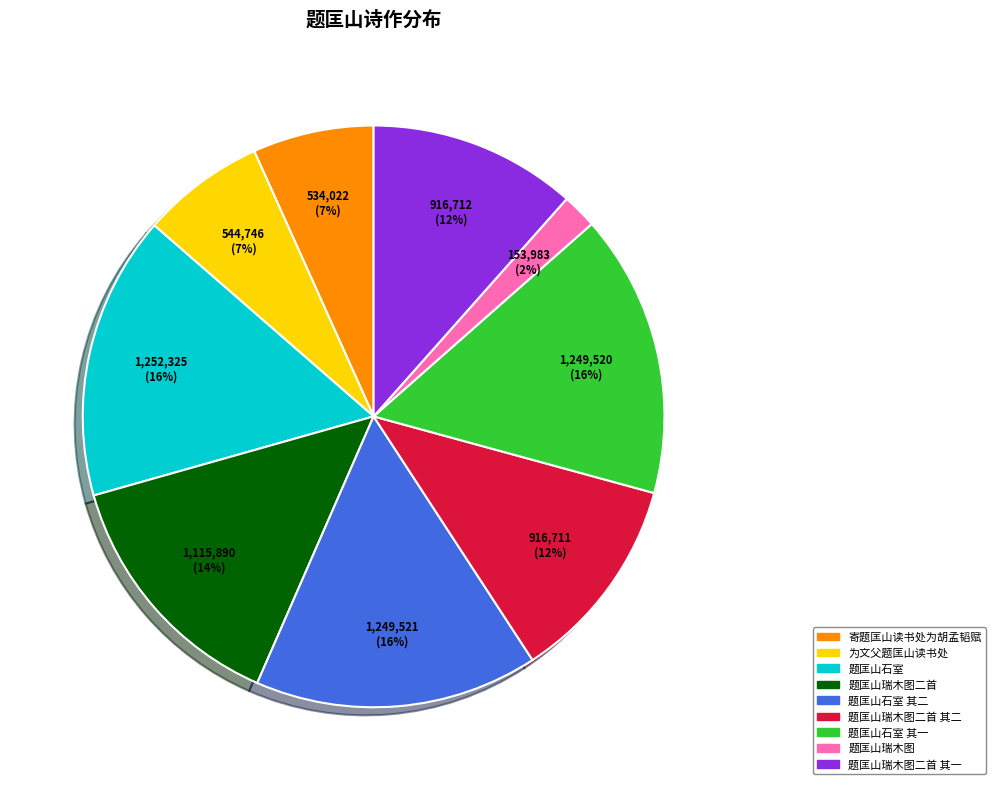

Is the sum of 题匡山瑞木图二首 and 寄题匡山读书处为胡孟韬赋 greater than half?

No